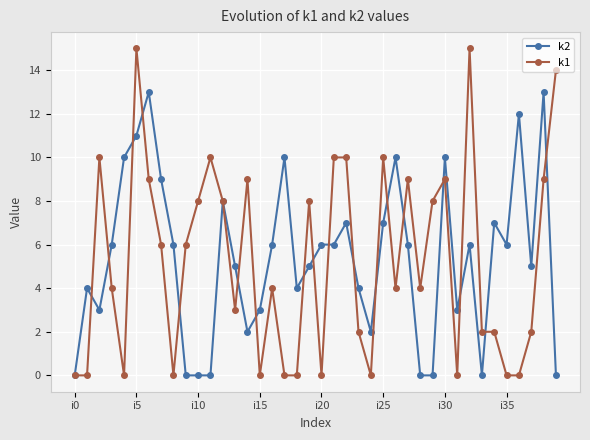

List the series in order of their peak value, lowest first.

k2, k1